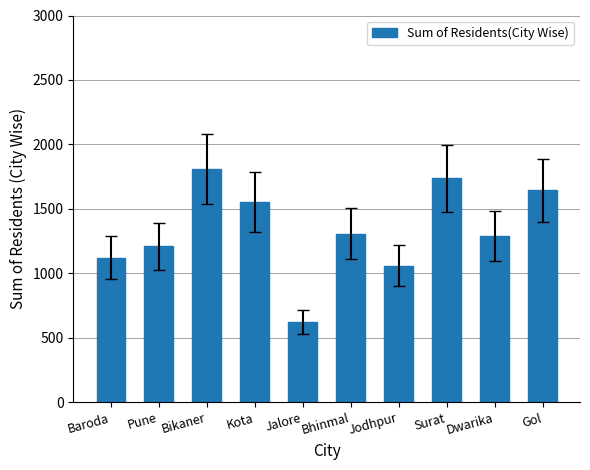

Reading left to right, transcribe all the data shown in this chart.

Baroda=1122	Pune=1211	Bikaner=1807	Kota=1554	Jalore=622	Bhinmal=1309	Jodhpur=1059	Surat=1736	Dwarika=1289	Gol=1644